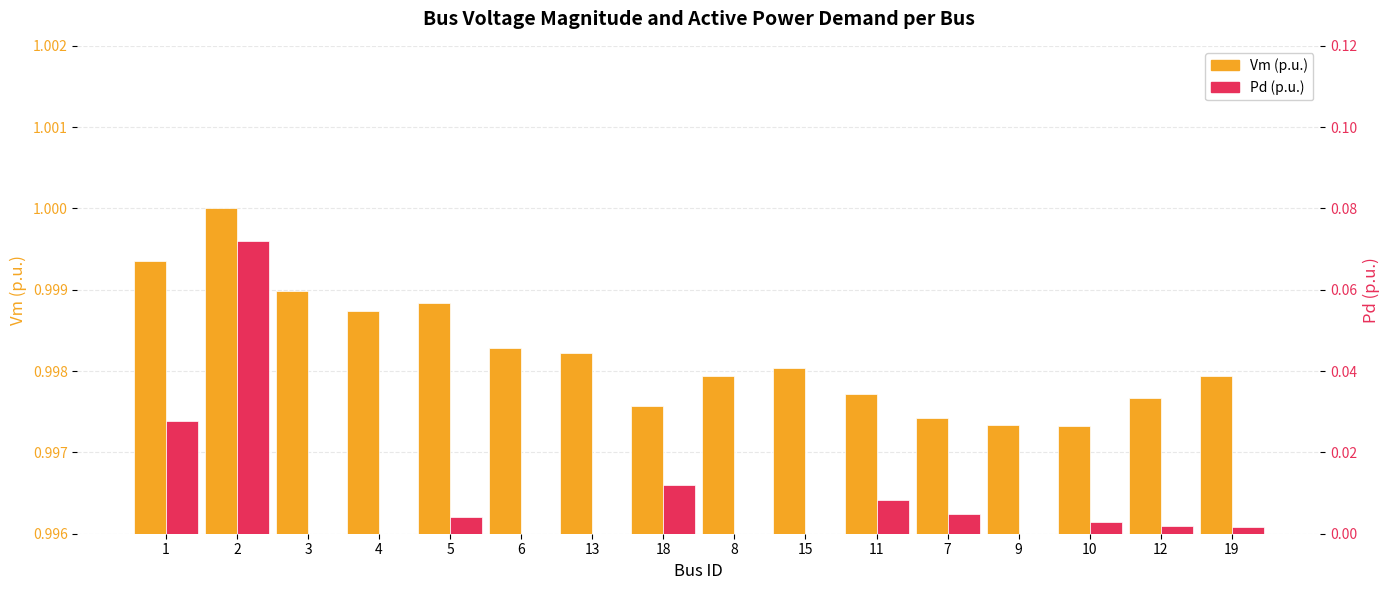

What is the minimum value for Vm (p.u.)?

1.0